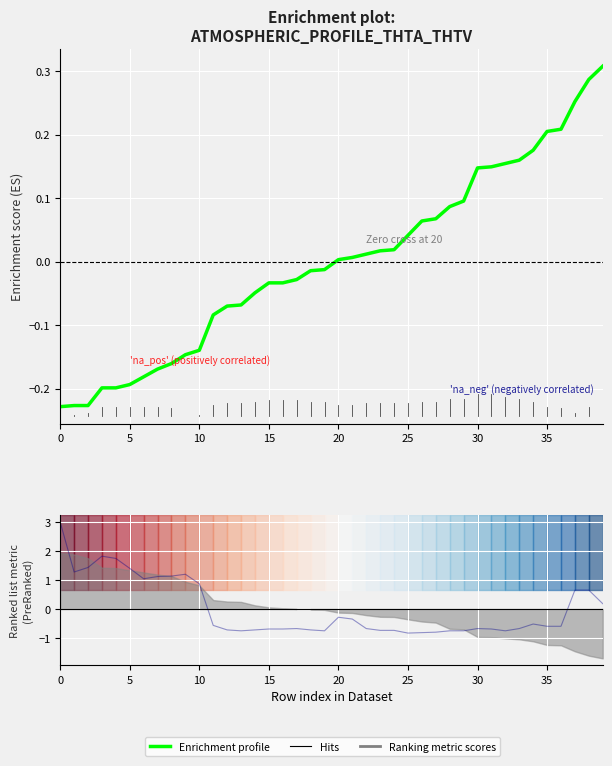

How many data points in DRCT are less than 0?

26